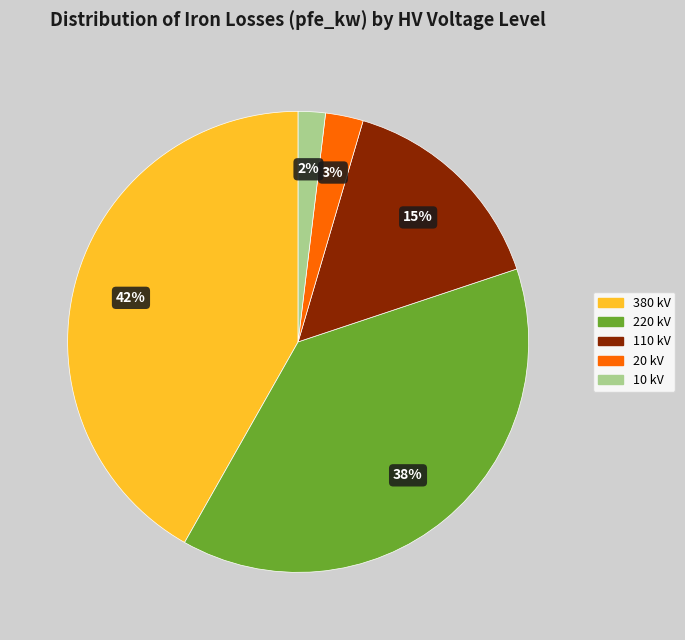

Is it true that 380 kV is 34% of the pie?

False